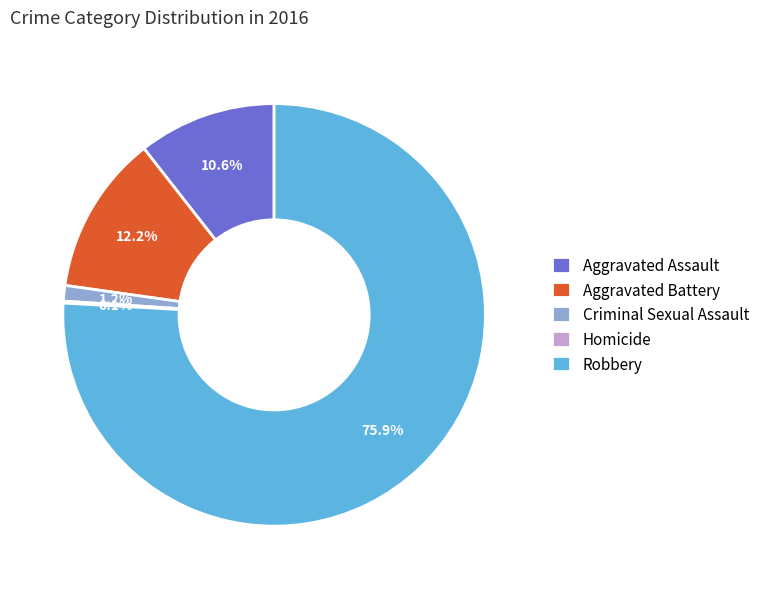

Is there a majority slice in this chart?

Yes